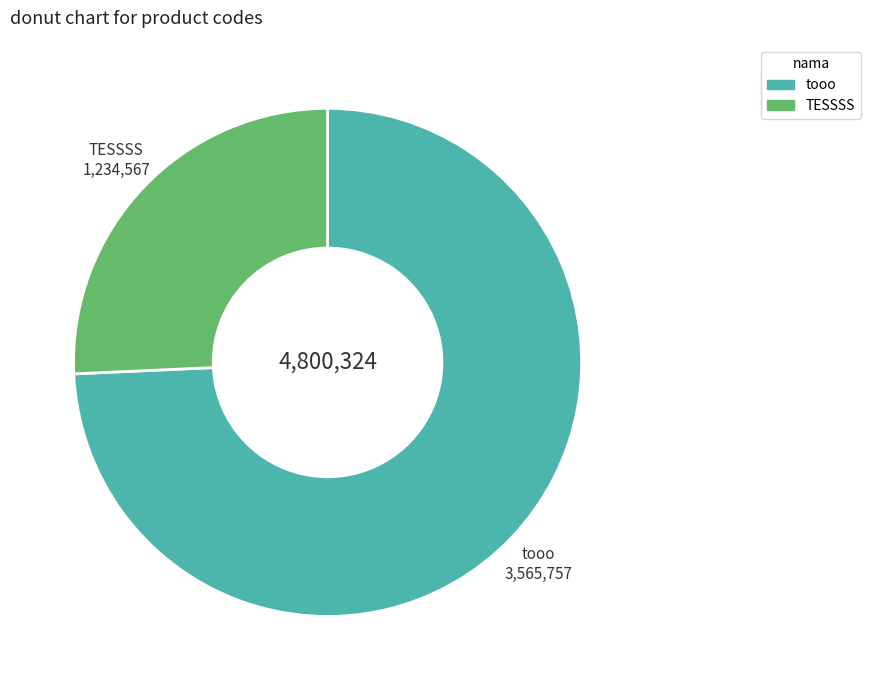

Which category has the smallest portion of the pie?

TESSSS